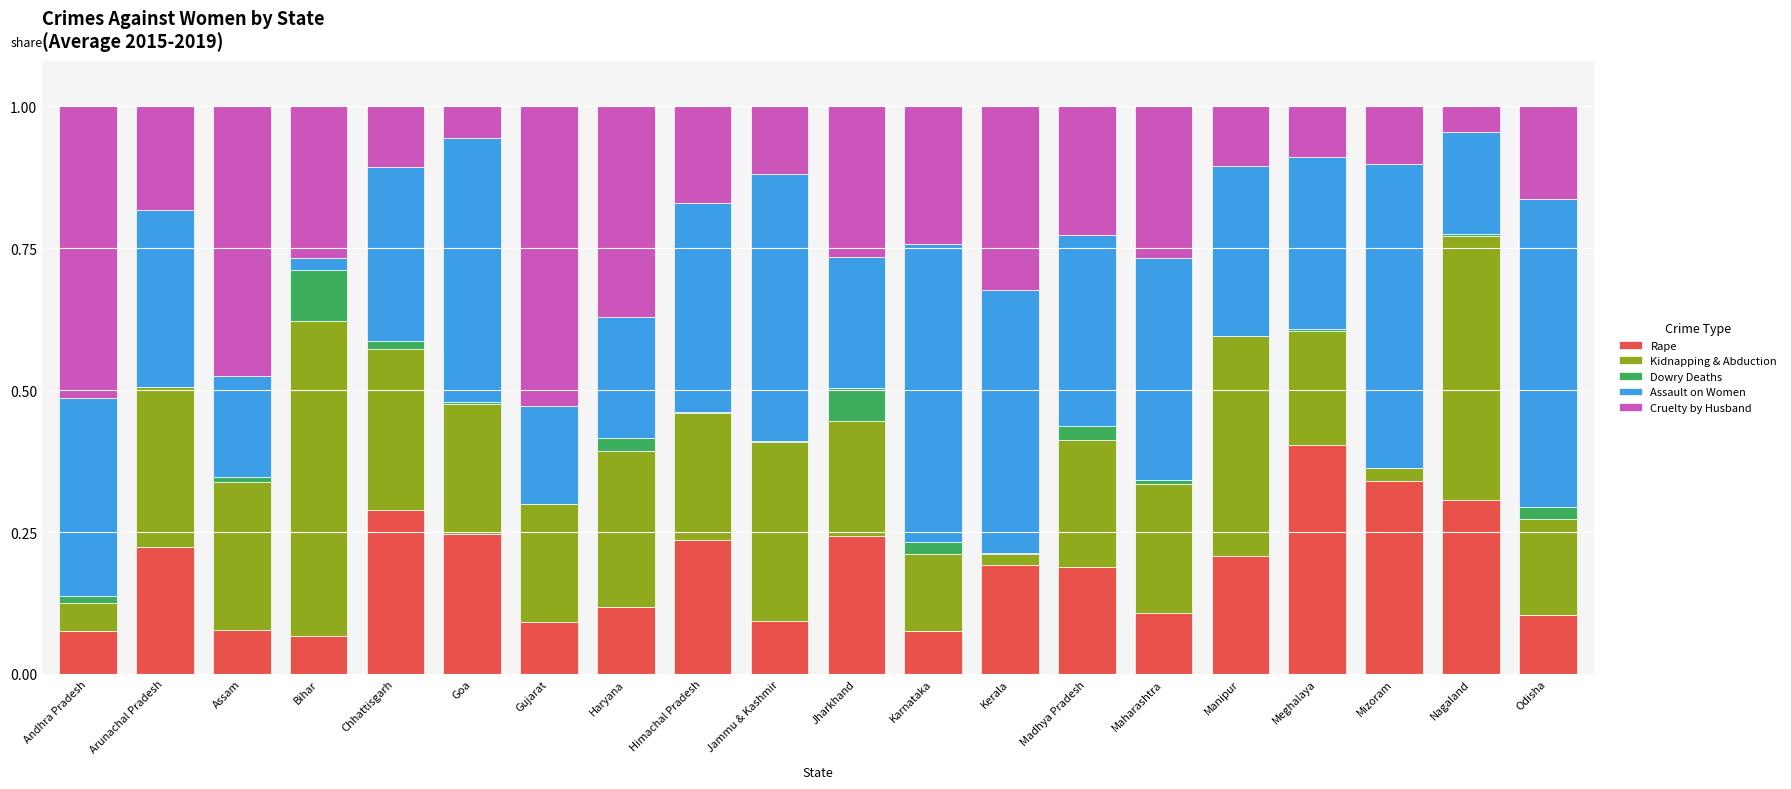

At which label does Rape reach its peak?

Meghalaya